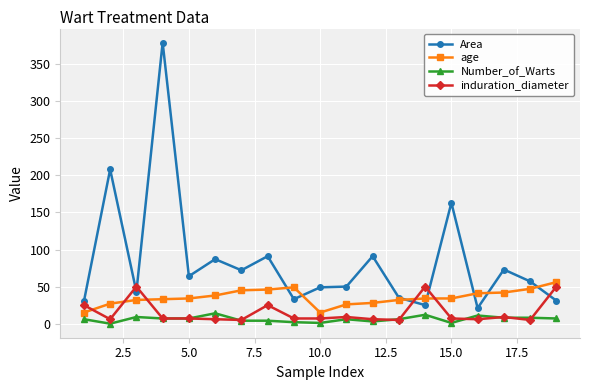

True or false: Area and Number_of_Warts intersect in this chart.

False